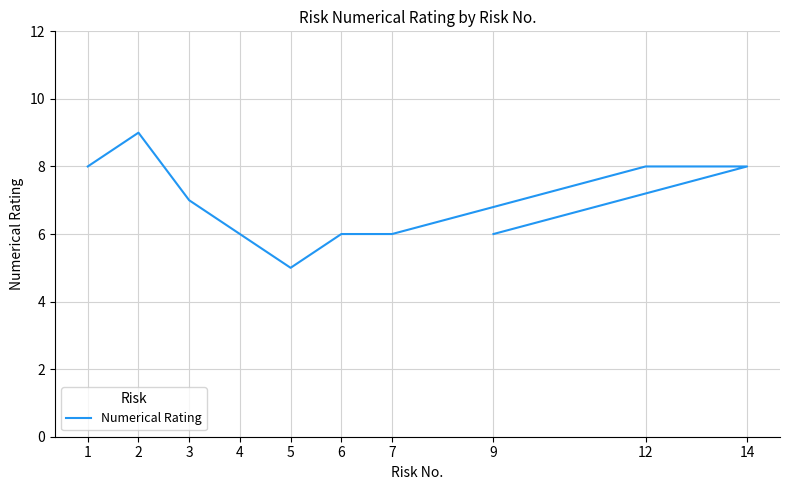

What is the greatest value displayed?

9